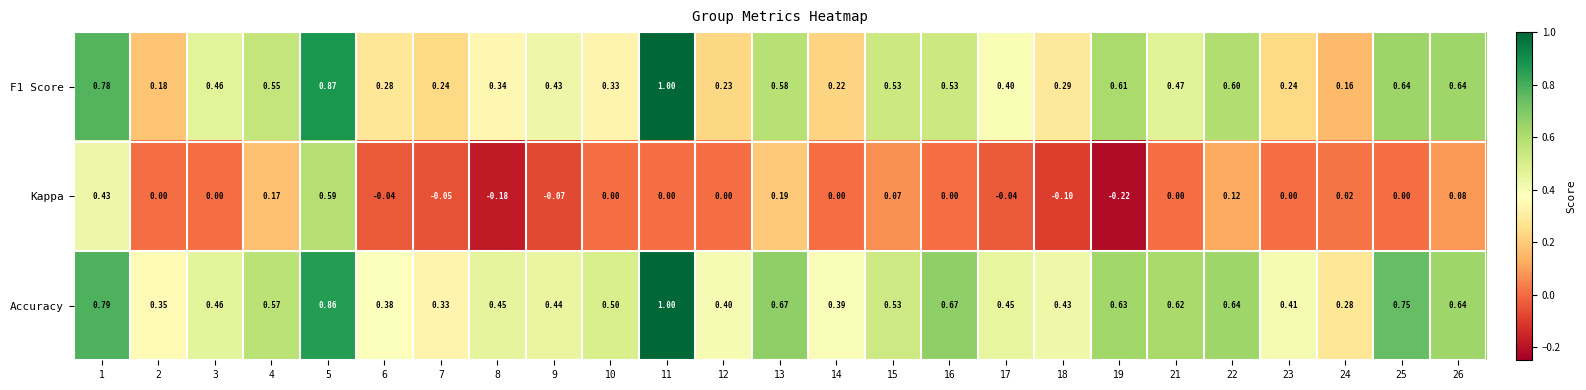

Which series has the largest total across all categories?

Accuracy